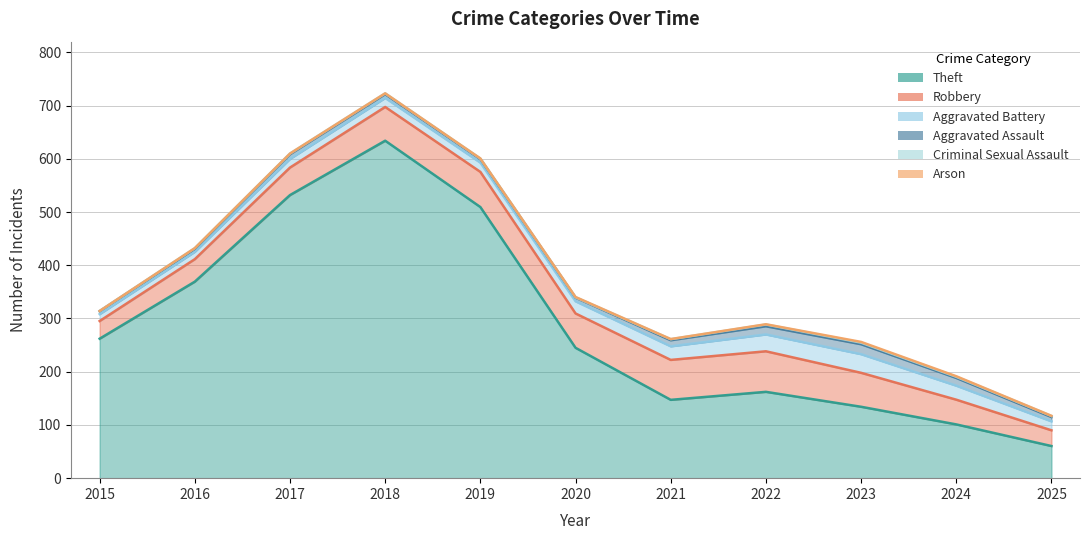

True or false: Theft and Aggravated Assault intersect in this chart.

False